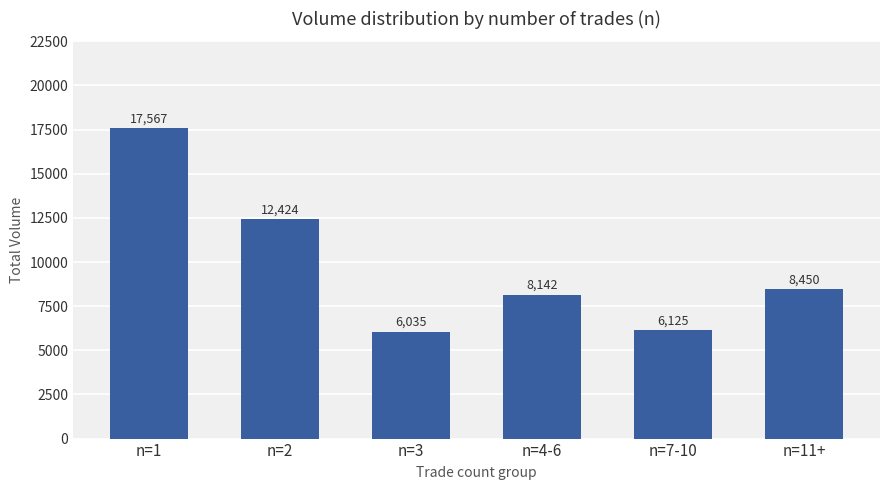

Which has a higher value, n=2 or n=1?

n=1